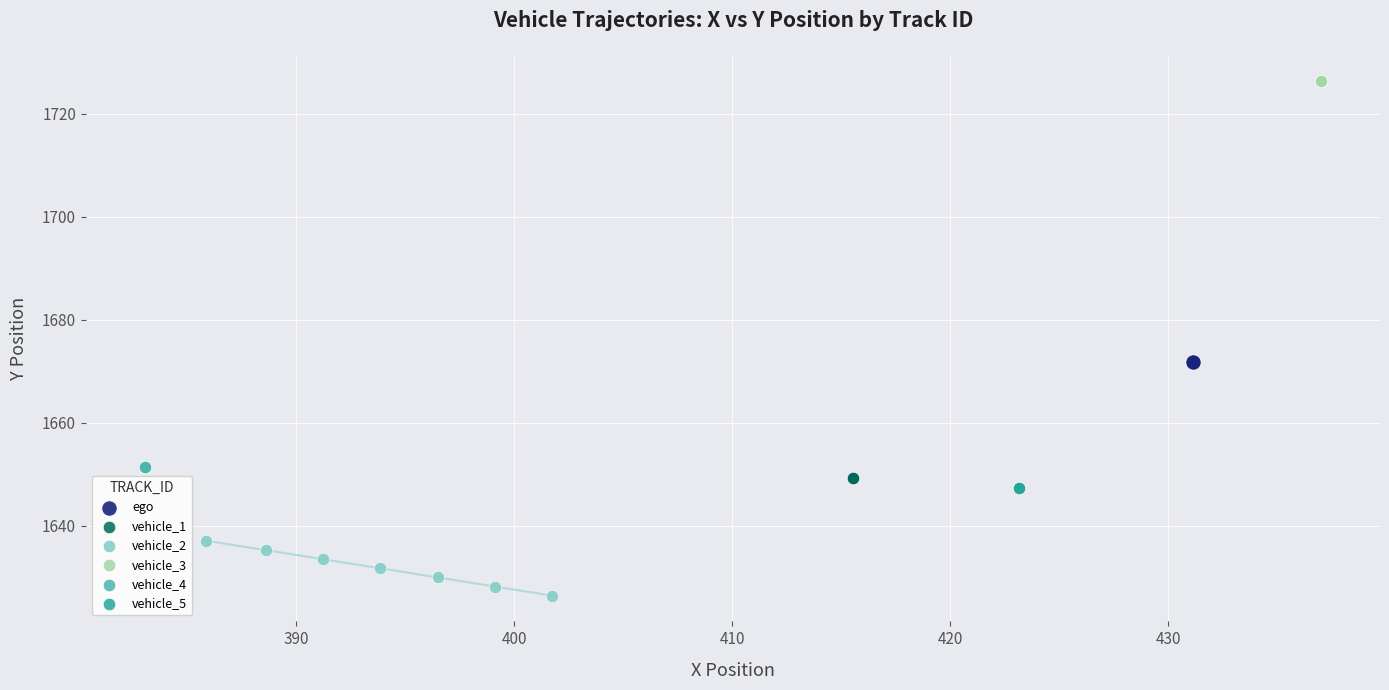

Which series contains the highest Y value?

vehicle_3